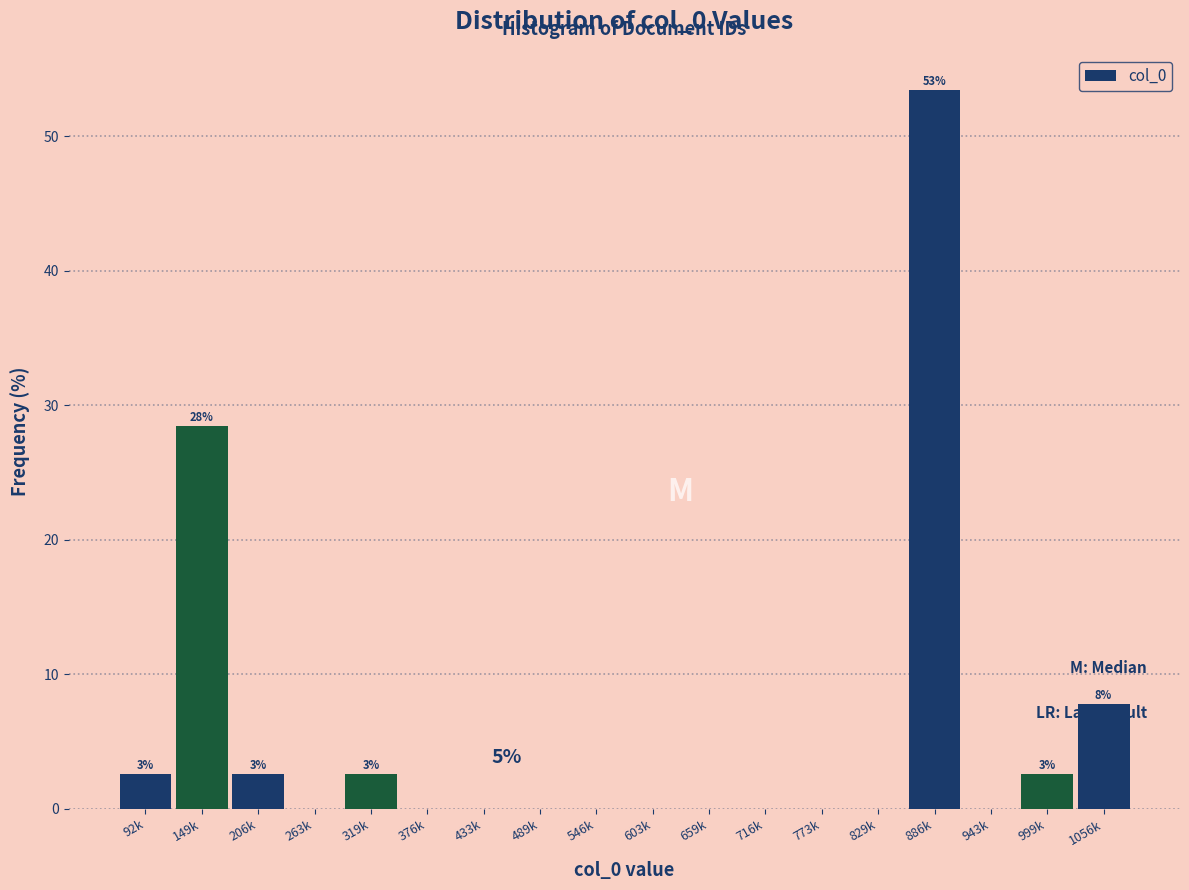

Reading left to right, list all the values displayed in this chart.

92k=2.6	149k=28.4	206k=2.6	263k=0.0	319k=2.6	376k=0.0	433k=0.0	489k=0.0	546k=0.0	603k=0.0	659k=0.0	716k=0.0	773k=0.0	829k=0.0	886k=53.4	943k=0.0	999k=2.6	1056k=7.8